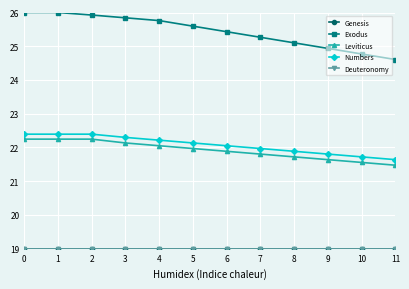

What is the value of the Deuteronomy point at the 12th from the left?

19.0